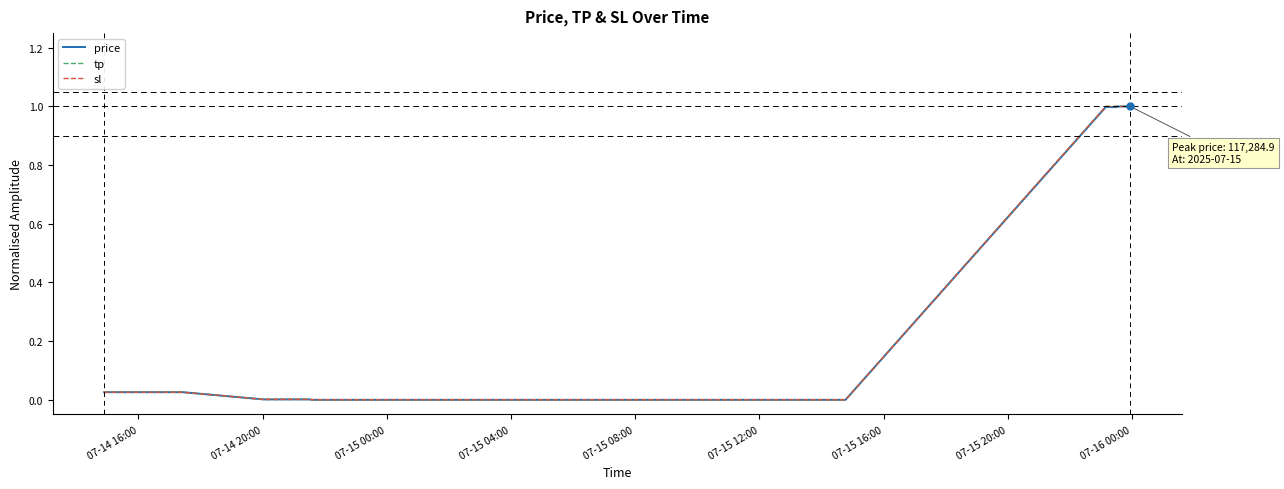

Does the chart display data point markers on the line(s)?

No